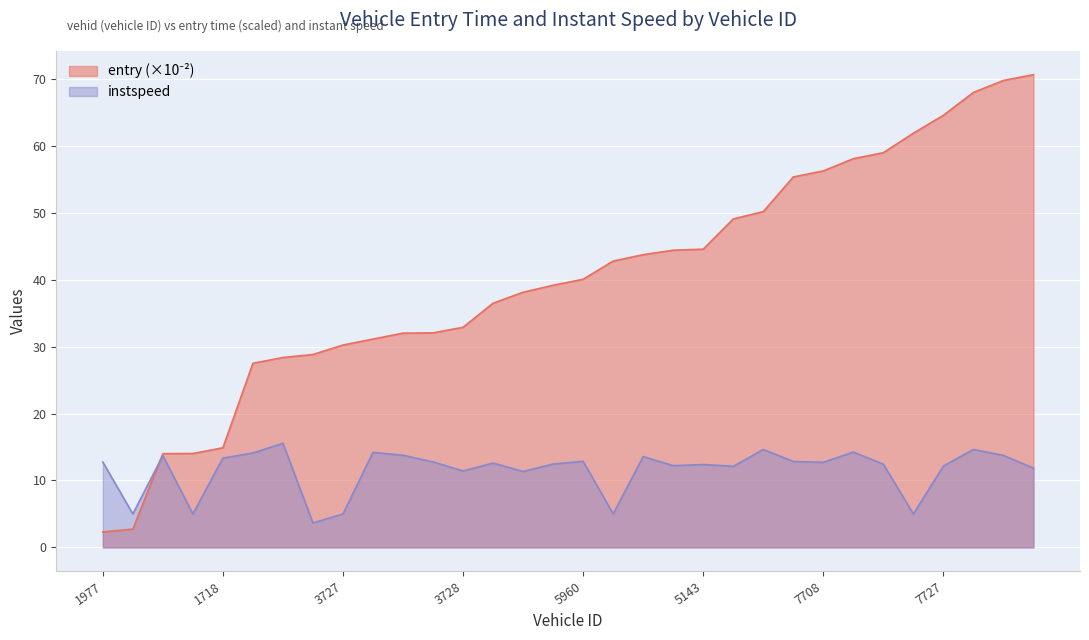

Rank the series by their average value, from lowest to highest.

instspeed, entry